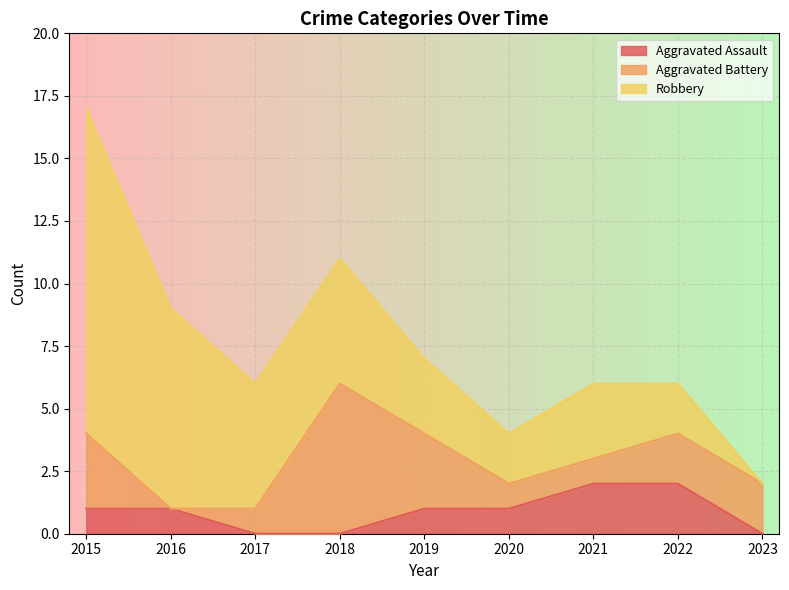

Rank the series at 2022 from highest to lowest value.

Aggravated Assault, Aggravated Battery, Robbery